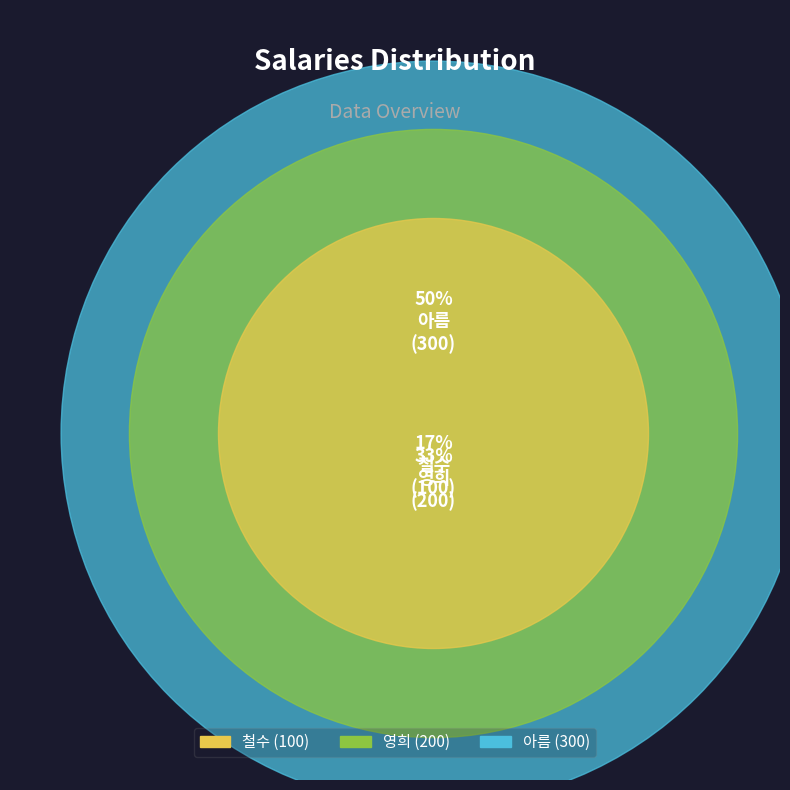

Does any single category account for the majority?

No